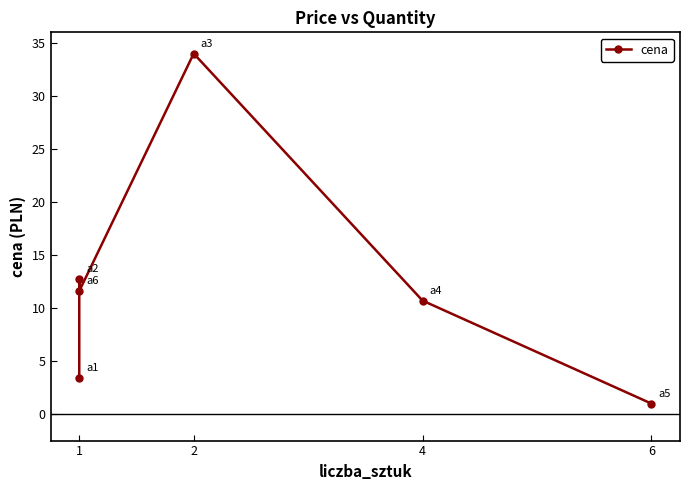

Reading right to left, transcribe all the data shown in this chart.

1.0	10.7	34.0	11.6	12.8	3.4